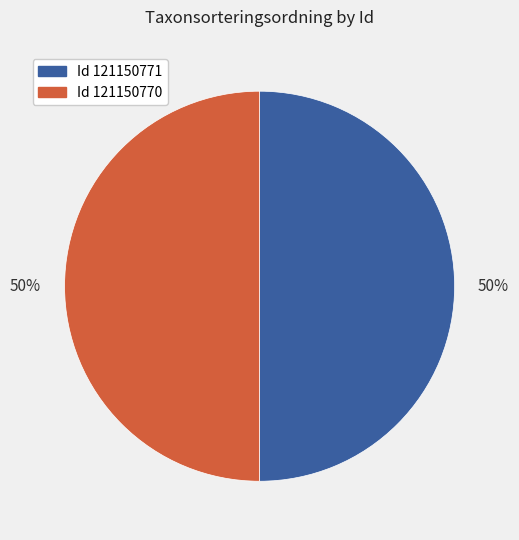

Rank the categories by value from lowest to highest.

121150770, 121150771